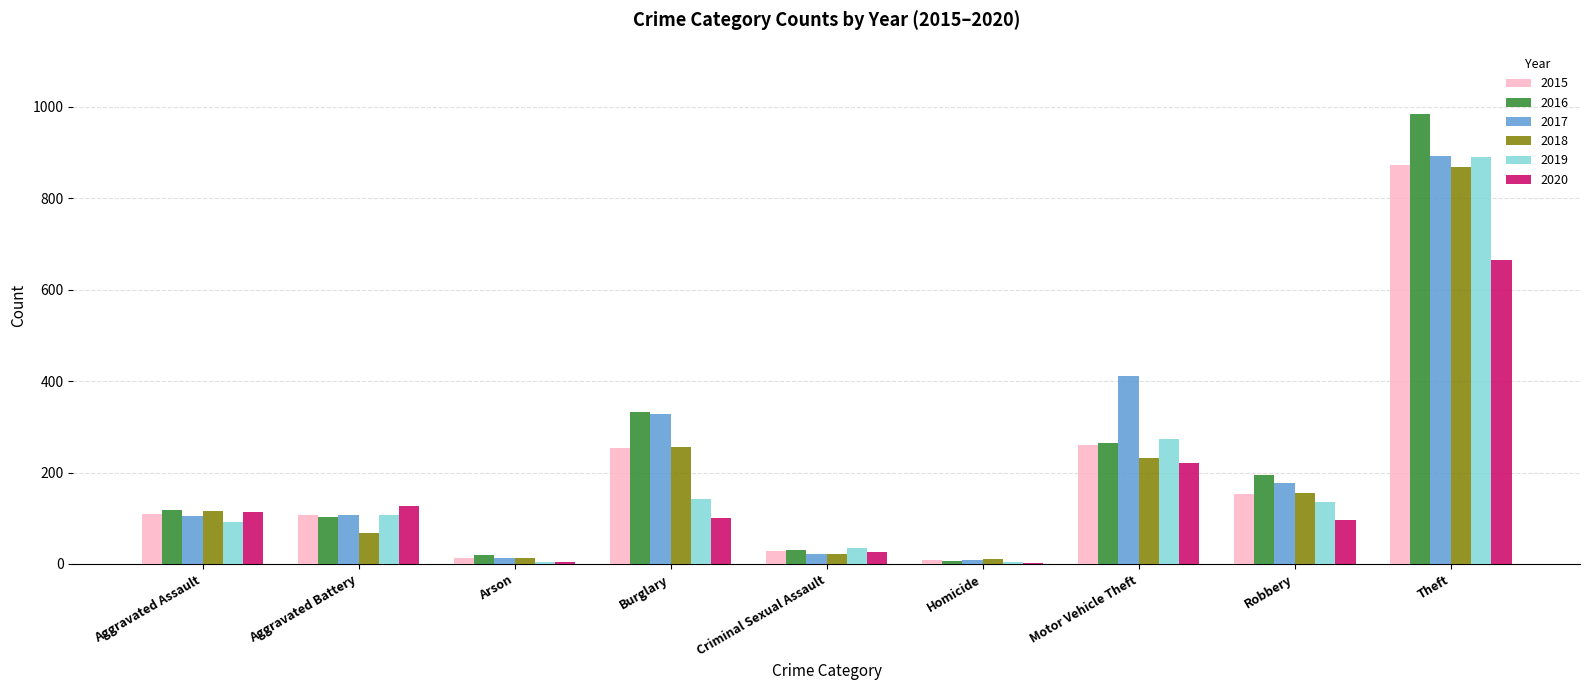

What is the sum of the 2020 values at Aggravated Battery and Robbery?

223